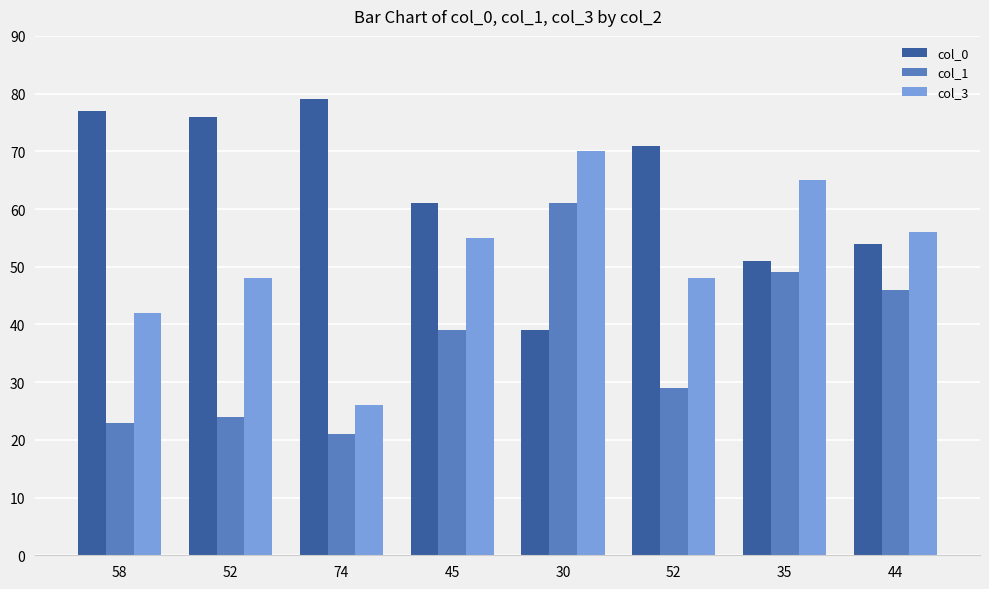

What is the difference between the maximum and minimum values in the col_3 series?

44